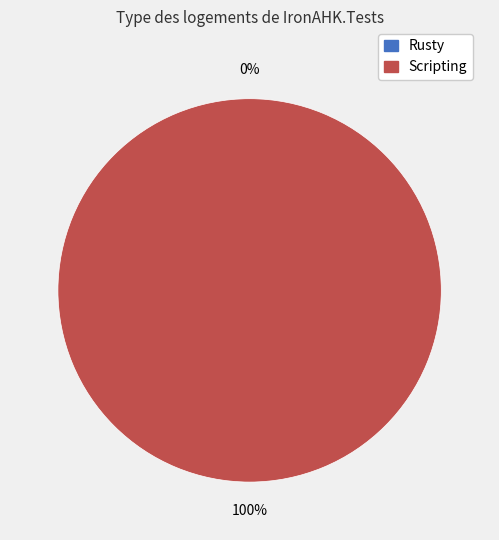

To the nearest percent, what percentage of the pie is Scripting?

100%